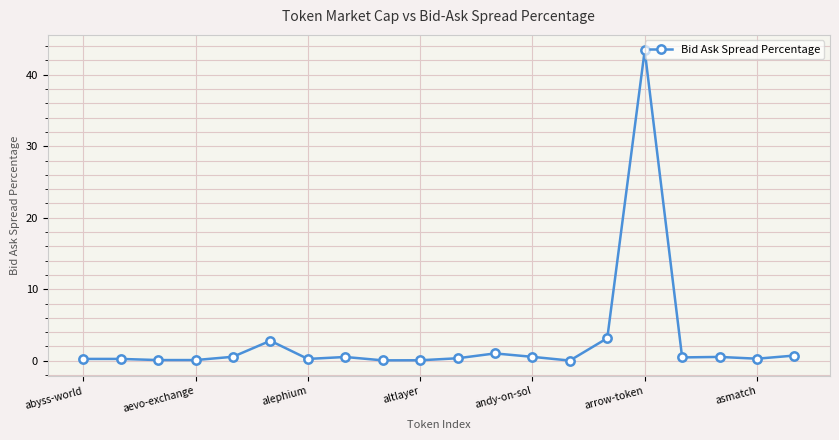

What is the difference between the second highest and minimum values?

3.1